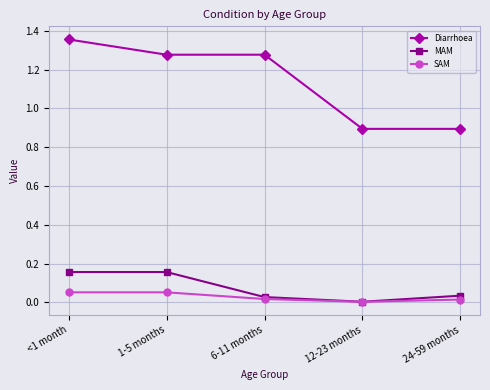

What is the sum of all Diarrhoea values?

5.7